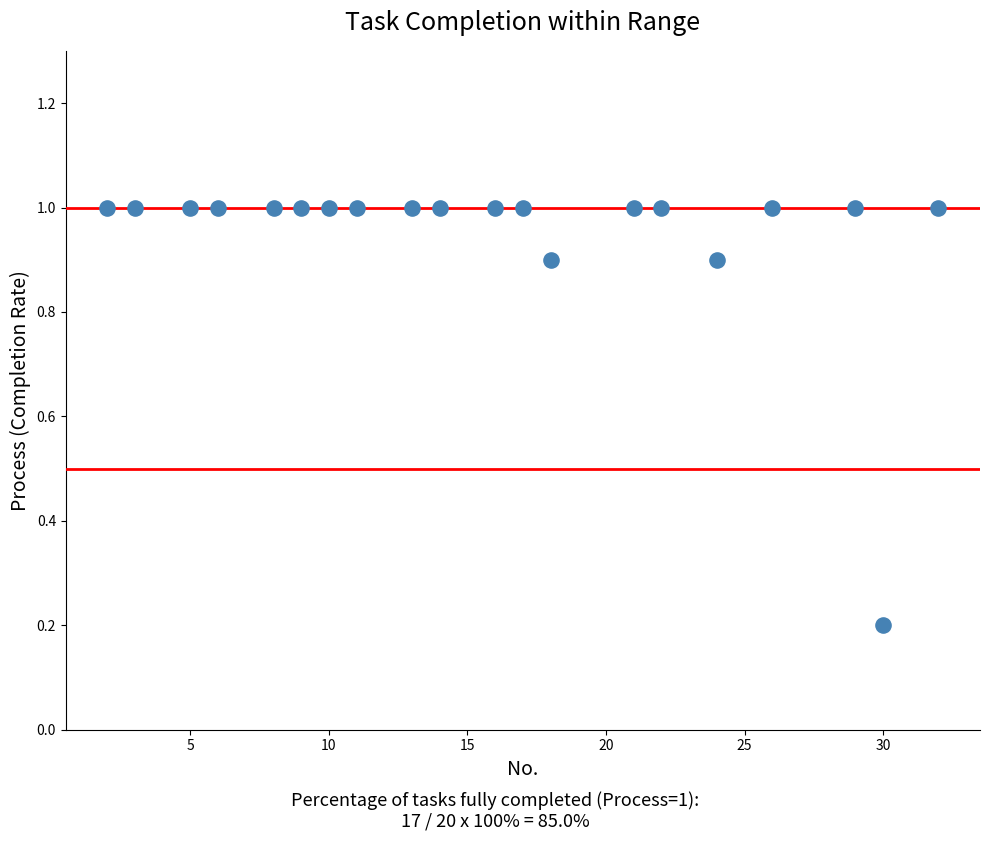

What is the range of Y values (max minus min)?

0.8